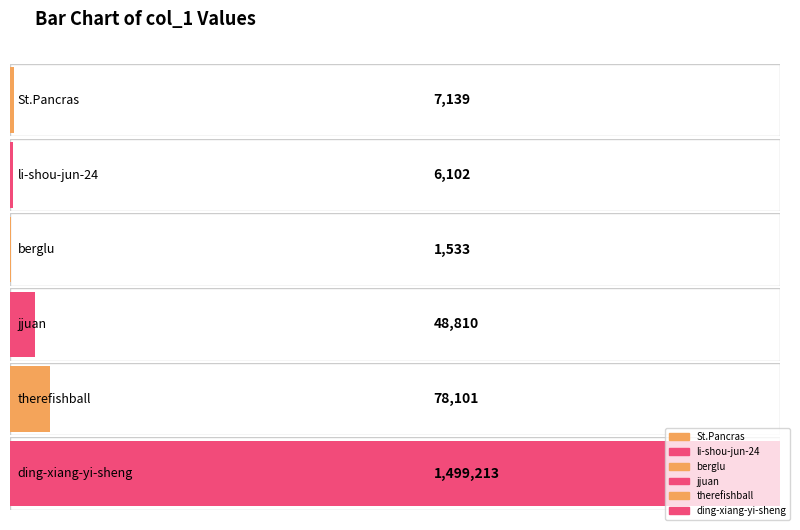

Reading left to right, extract all data points from this chart.

St.Pancras=7139	li-shou-jun-24=6102	berglu=1533	jjuan=48810	therefishball=78101	ding-xiang-yi-sheng=1499213